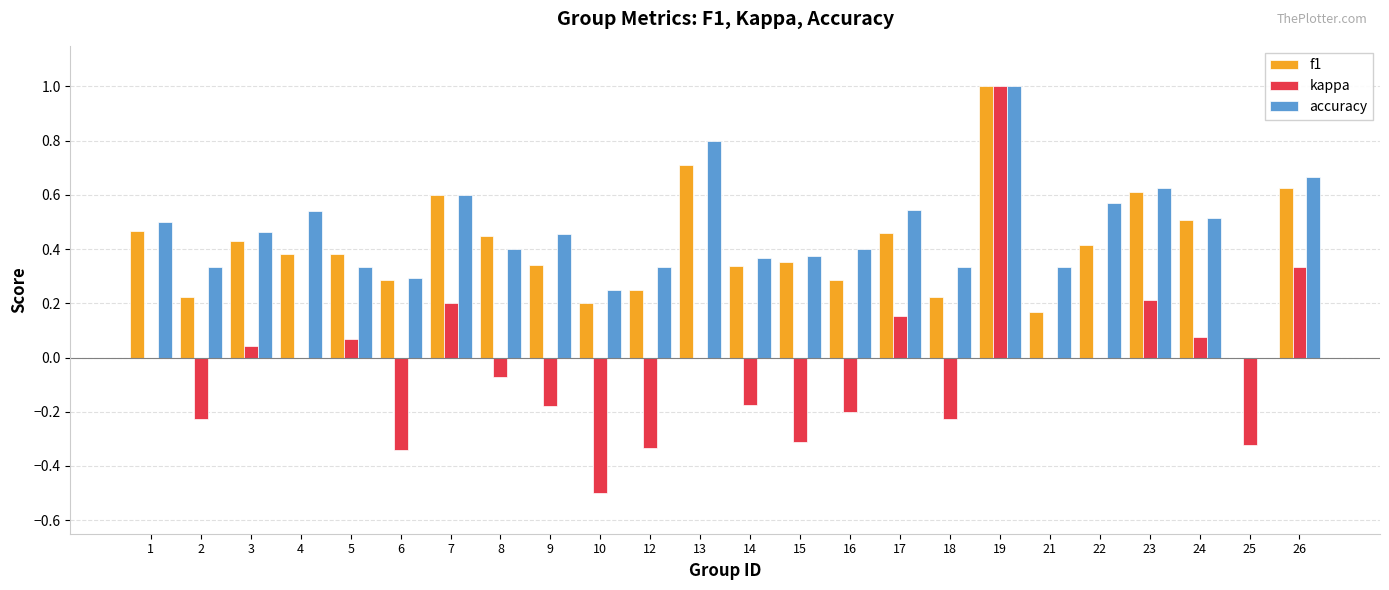

How many groups of bars are there?

24